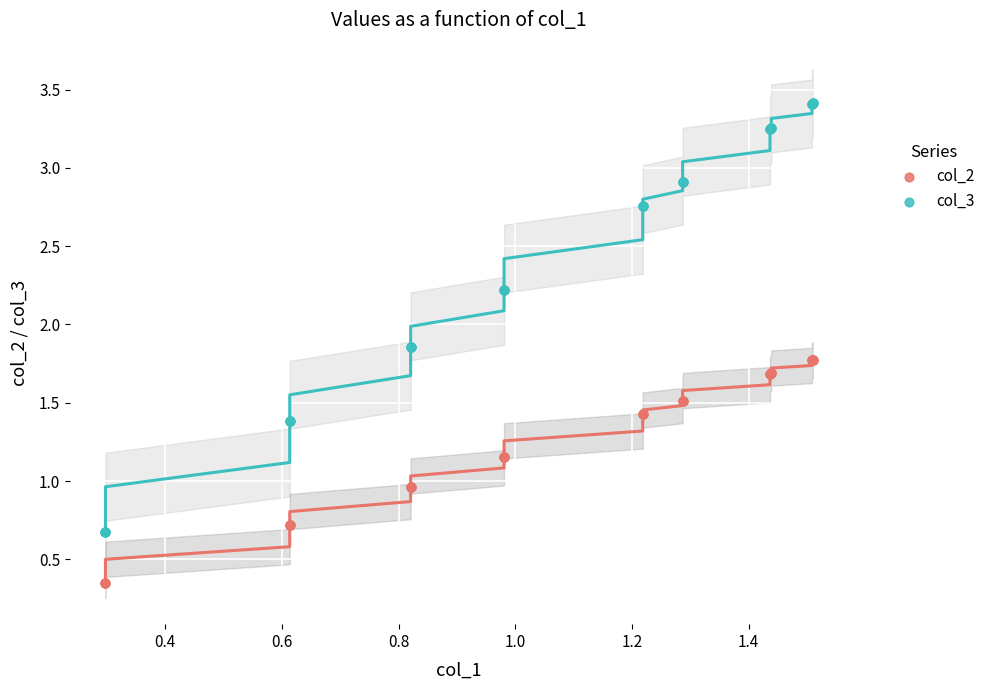

Which series contains the lowest Y value?

col_2